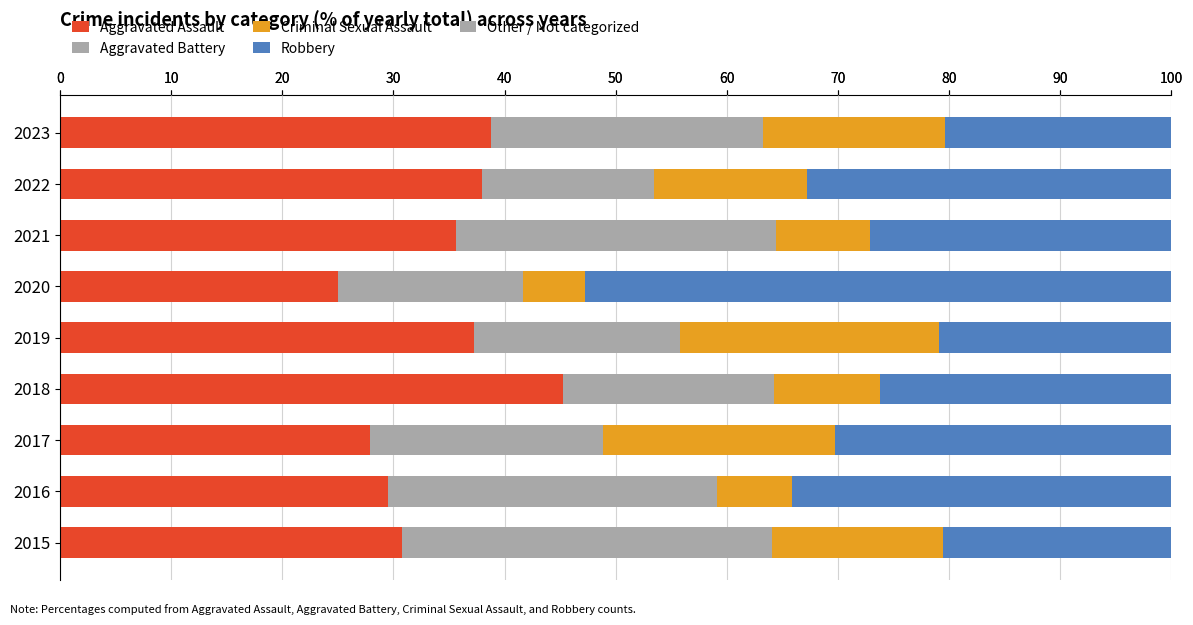

How many values in the Aggravated Assault series are below 35?

4